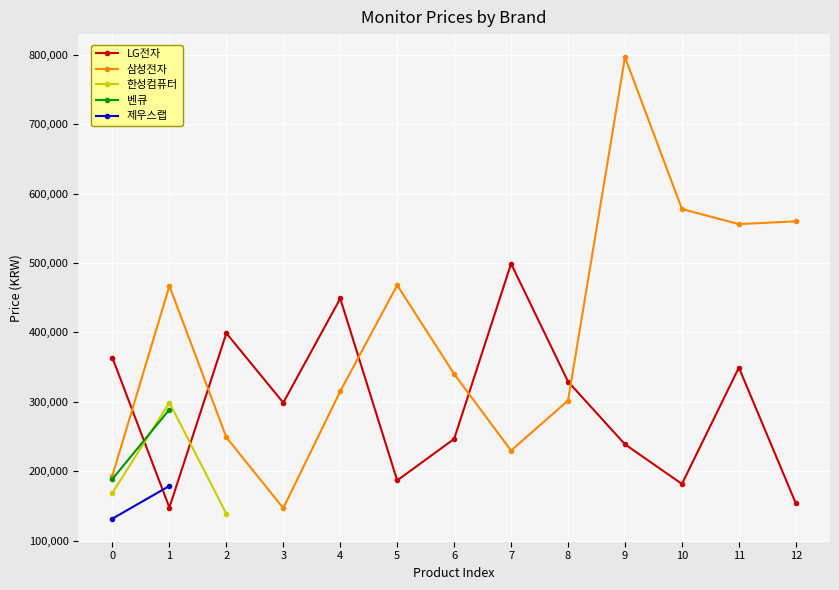

Count the number of categories in the chart.

13